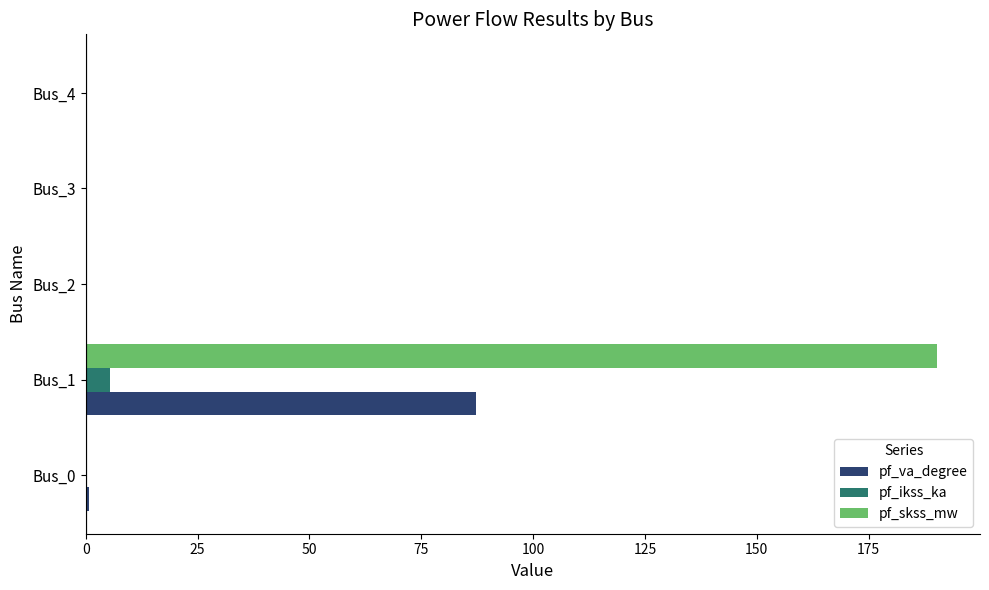

What is the sum of all pf_ikss_ka values?

5.5